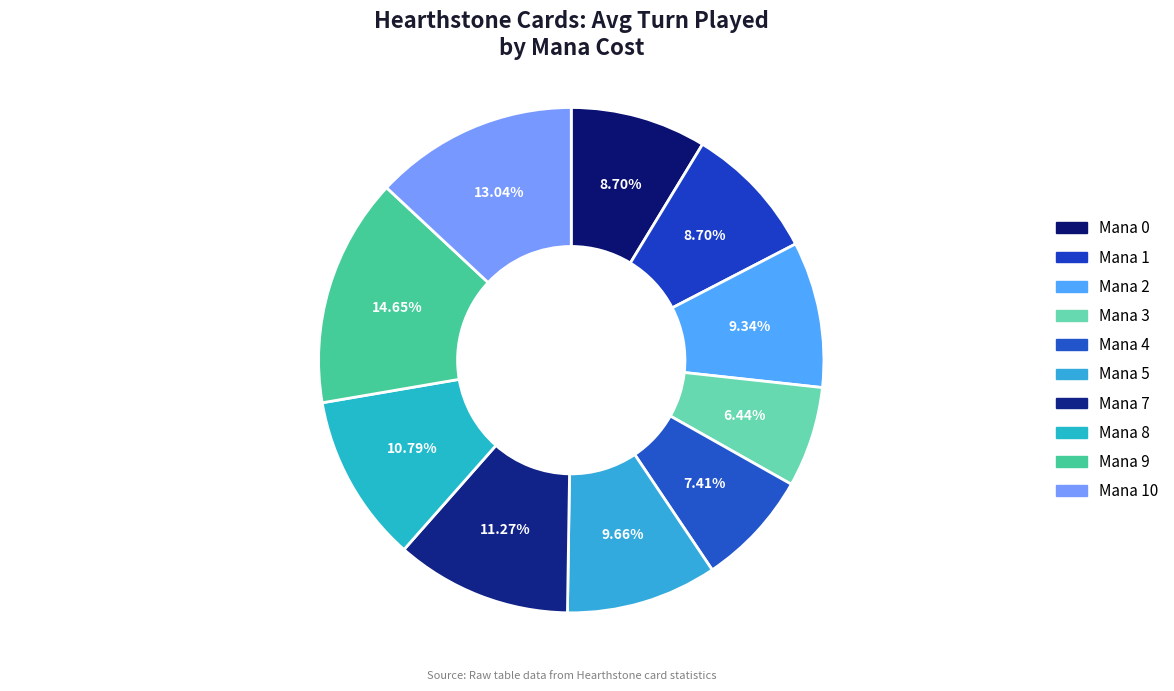

How many segments does this pie chart have?

10